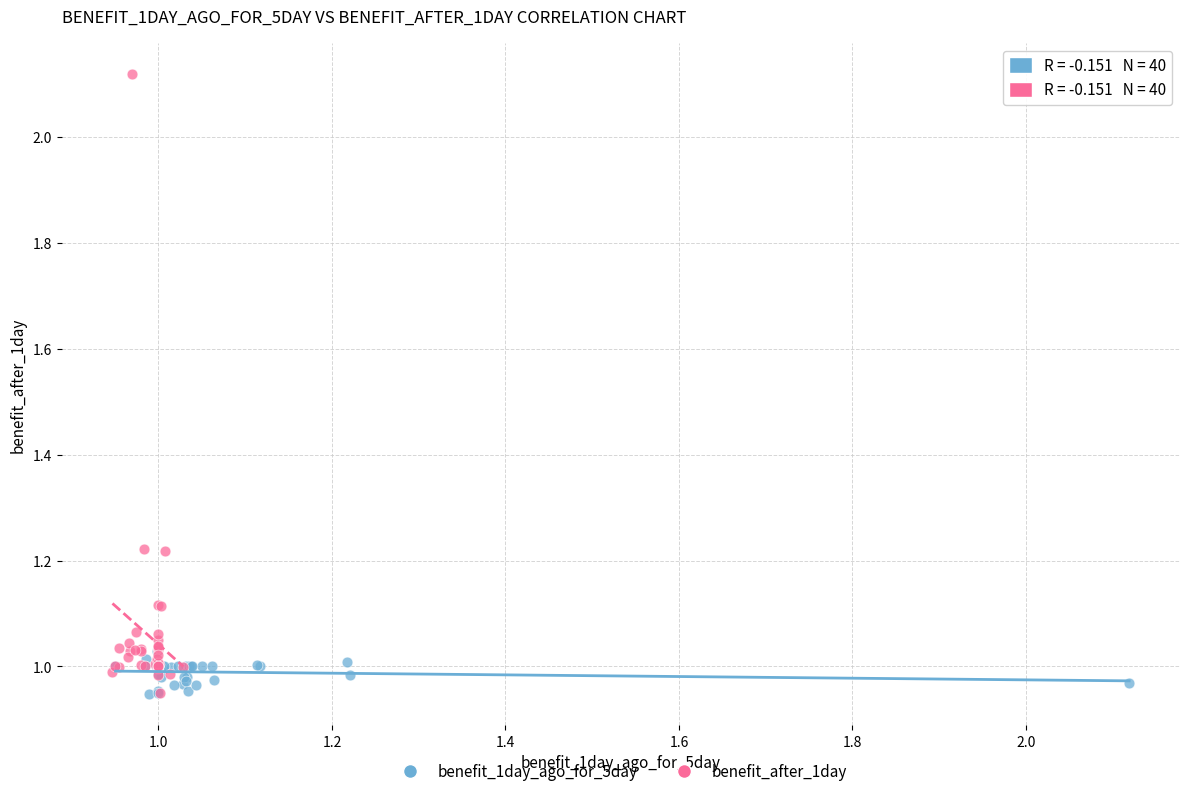

Which series has the widest spread of Y values?

benefit_after_1day